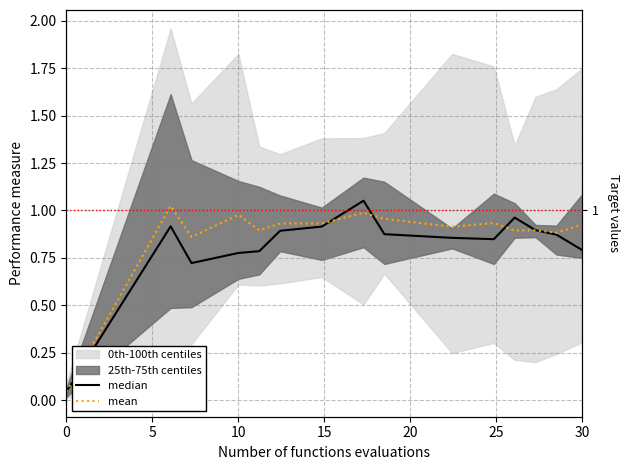

Reading left to right, extract all data points from this chart.

median: 0.0	0.9	0.7	0.8	0.8	0.9	0.9	1.1	0.9	0.9	0.8	1.0	0.9	0.9	0.8
mean: 0.0	1.0	0.9	1.0	0.9	0.9	0.9	1.0	1.0	0.9	0.9	0.9	0.9	0.9	0.9